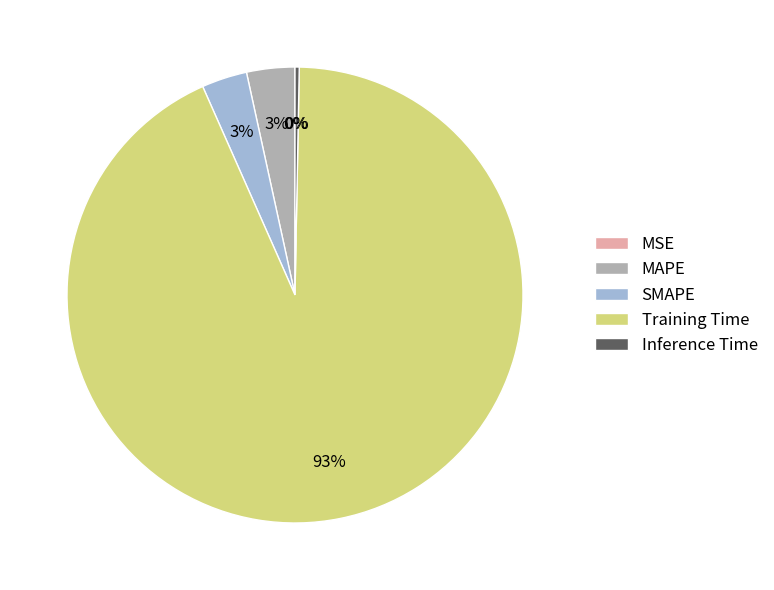

Is the sum of Inference Time and MAPE greater than half?

No